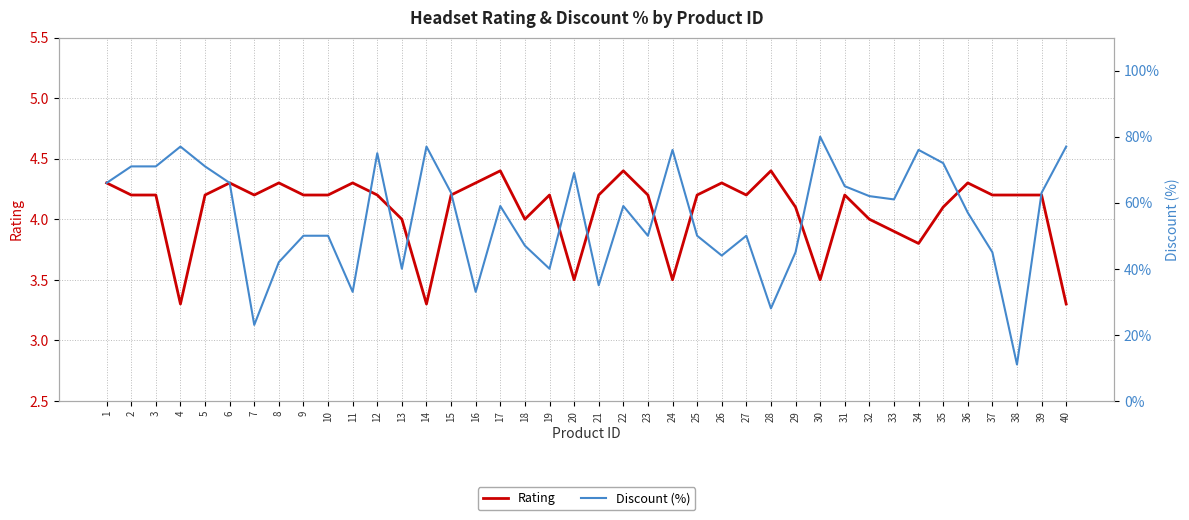

Reading left to right, what are all the values shown in this chart?

Rating: 1=4.3	2=4.2	3=4.2	4=3.3	5=4.2	6=4.3	7=4.2	8=4.3	9=4.2	10=4.2	11=4.3	12=4.2	13=4.0	14=3.3	15=4.2	16=4.3	17=4.4	18=4.0	19=4.2	20=3.5	21=4.2	22=4.4	23=4.2	24=3.5	25=4.2	26=4.3	27=4.2	28=4.4	29=4.1	30=3.5	31=4.2	32=4.0	33=3.9	34=3.8	35=4.1	36=4.3	37=4.2	38=4.2	39=4.2	40=3.3
Discount (%): 1=66.0	2=71.0	3=71.0	4=77.0	5=71.0	6=66.0	7=23.0	8=42.0	9=50.0	10=50.0	11=33.0	12=75.0	13=40.0	14=77.0	15=63.0	16=33.0	17=59.0	18=47.0	19=40.0	20=69.0	21=35.0	22=59.0	23=50.0	24=76.0	25=50.0	26=44.0	27=50.0	28=28.0	29=45.0	30=80.0	31=65.0	32=62.0	33=61.0	34=76.0	35=72.0	36=57.0	37=45.0	38=11.0	39=63.0	40=77.0